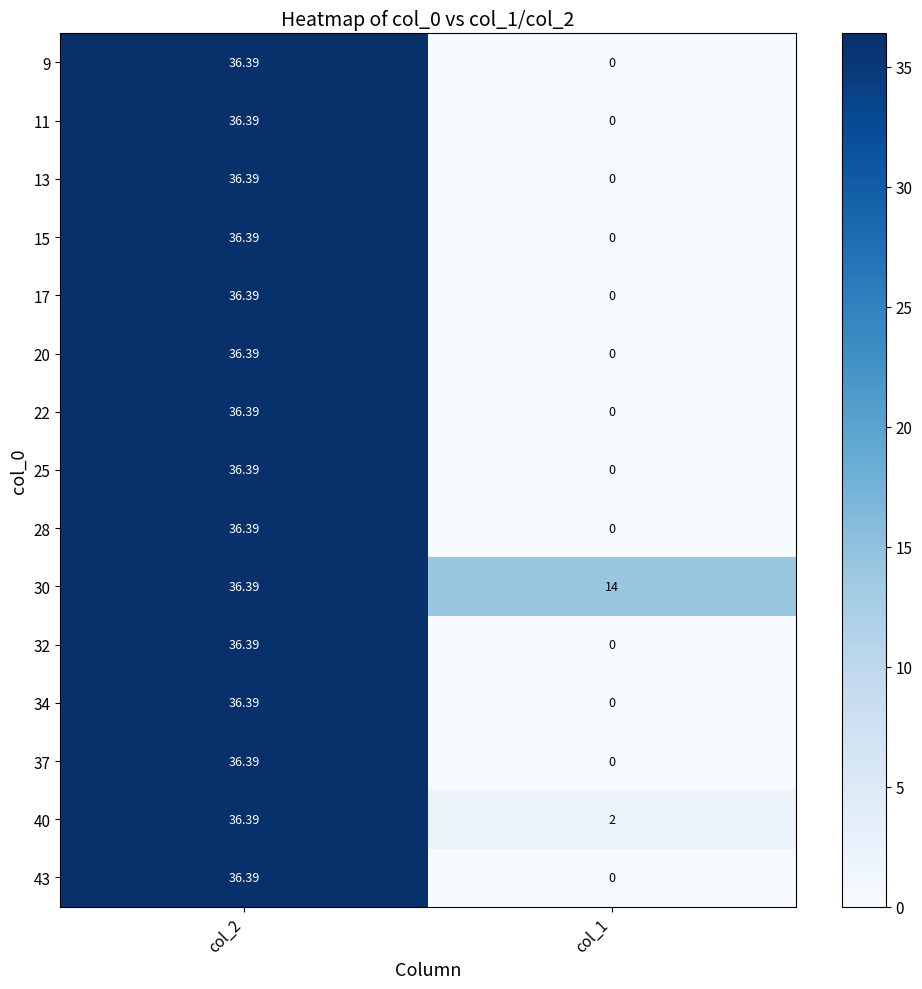

Reading left to right, list all the values displayed in this chart.

9: col_2=36.4	col_1=0.0
11: col_2=36.4	col_1=0.0
13: col_2=36.4	col_1=0.0
15: col_2=36.4	col_1=0.0
17: col_2=36.4	col_1=0.0
20: col_2=36.4	col_1=0.0
22: col_2=36.4	col_1=0.0
25: col_2=36.4	col_1=0.0
28: col_2=36.4	col_1=0.0
30: col_2=36.4	col_1=14.0
32: col_2=36.4	col_1=0.0
34: col_2=36.4	col_1=0.0
37: col_2=36.4	col_1=0.0
40: col_2=36.4	col_1=2.0
43: col_2=36.4	col_1=0.0